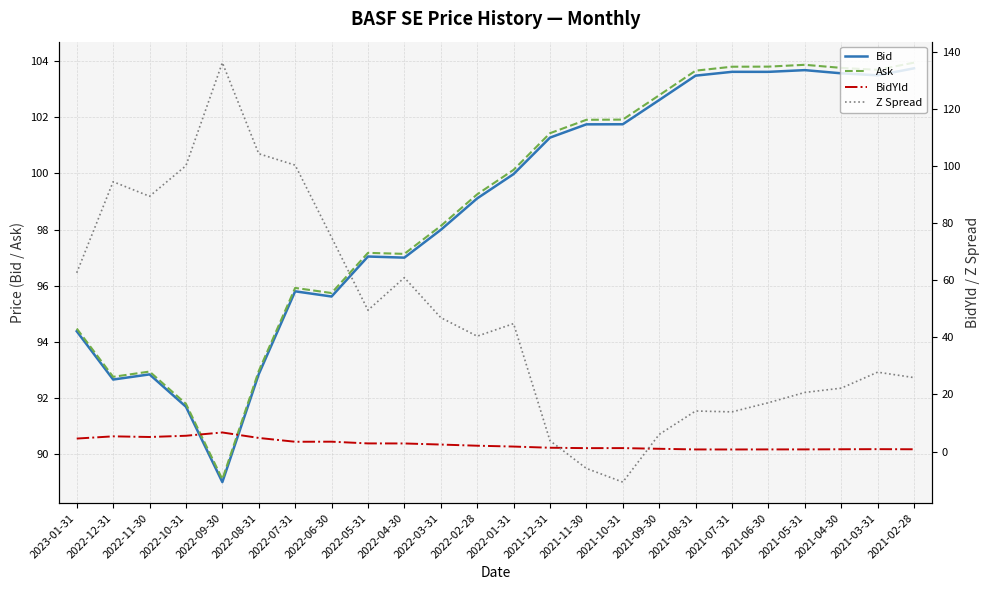

At which label does BidYld first exceed 2?

2023-01-31